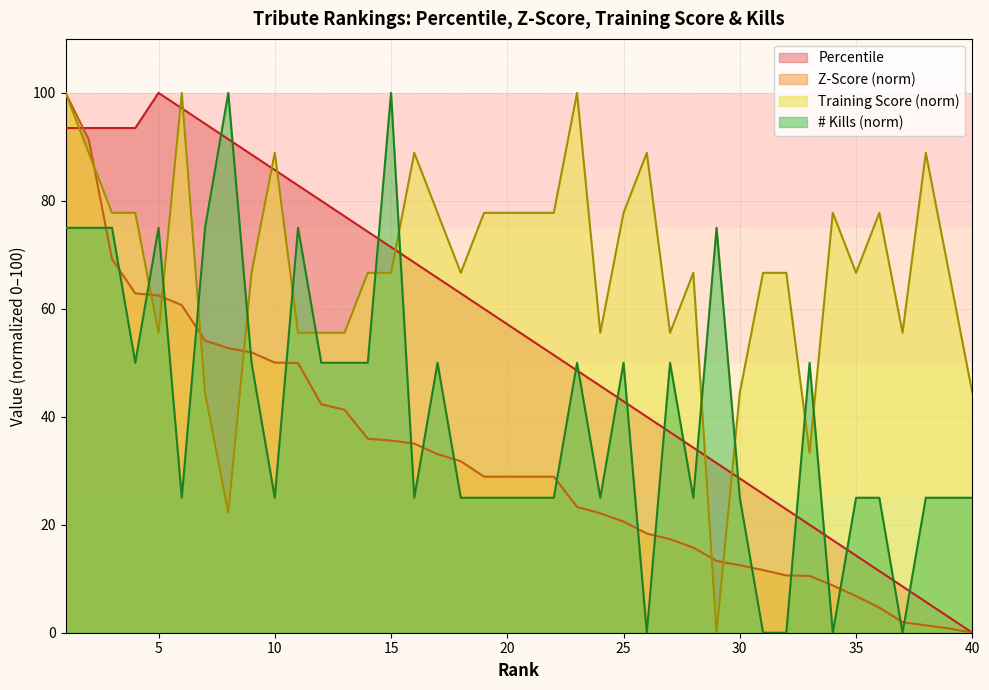

What is the difference between the maximum and minimum values in the Percentile series?

100.0